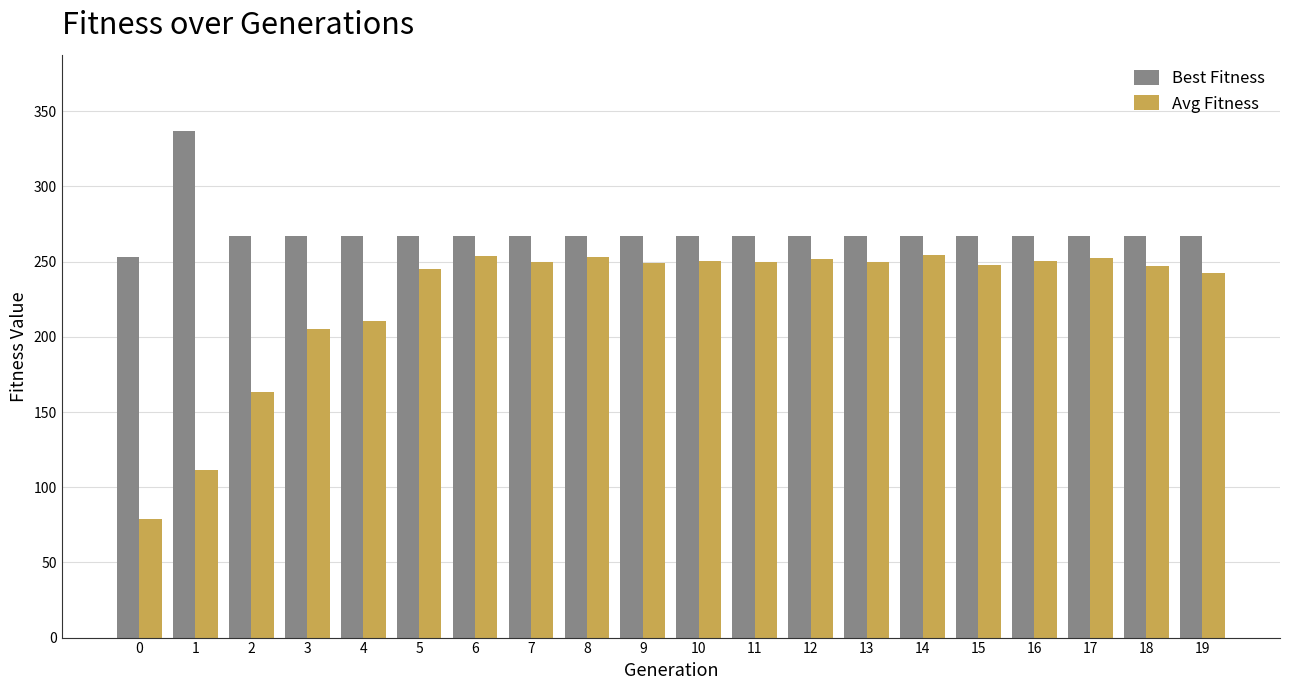

What is the sum of the Best Fitness values at 16 and 1?

604.0